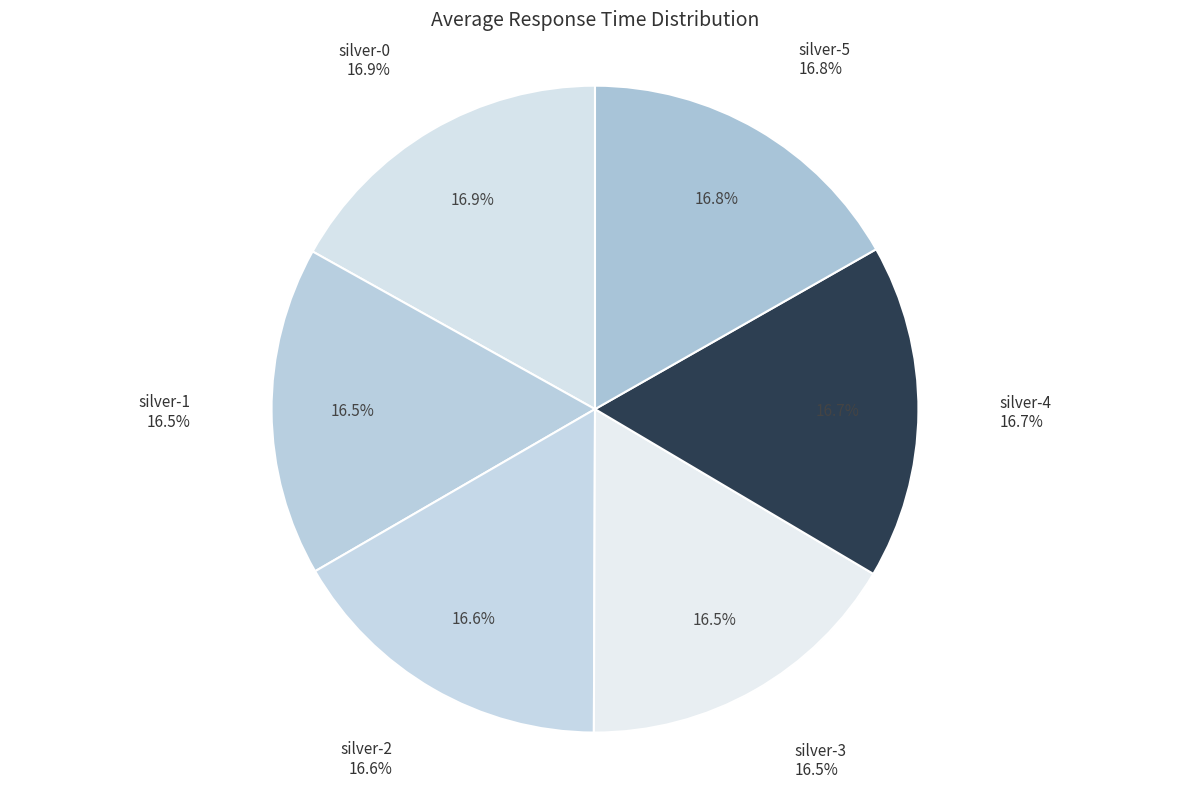

What is the total percentage of silver-0 and silver-5?

33.7%